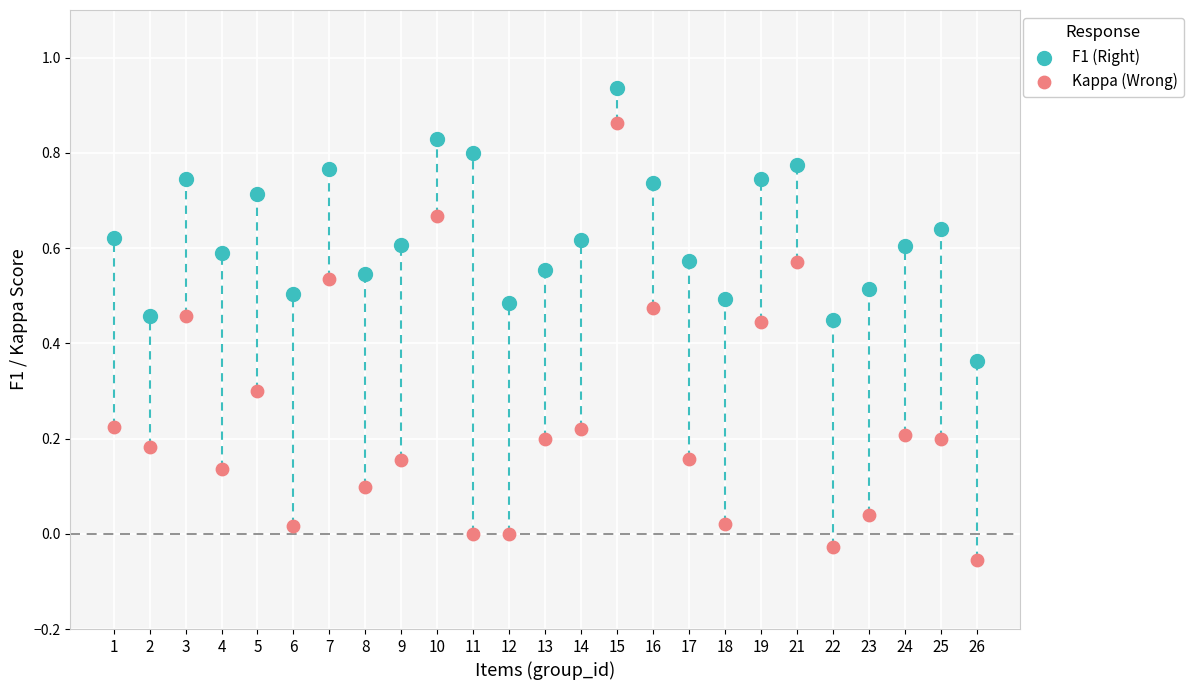

Which series reaches the minimum Y coordinate?

Kappa (Wrong)